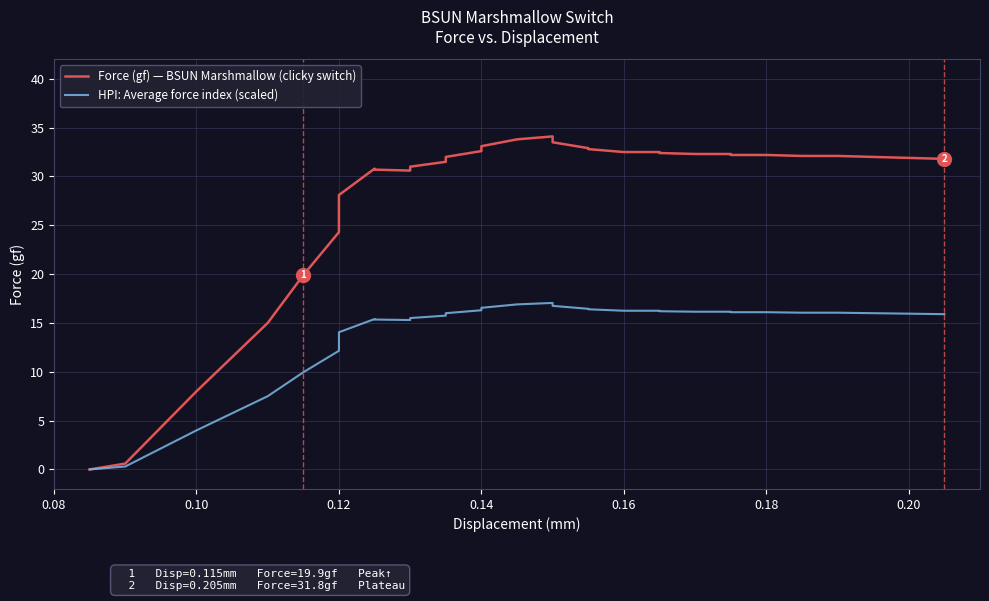

What are all the series names shown in the legend?

Force (gf) — BSUN Marshmallow (clicky switch), HPI: Average force index (scaled)